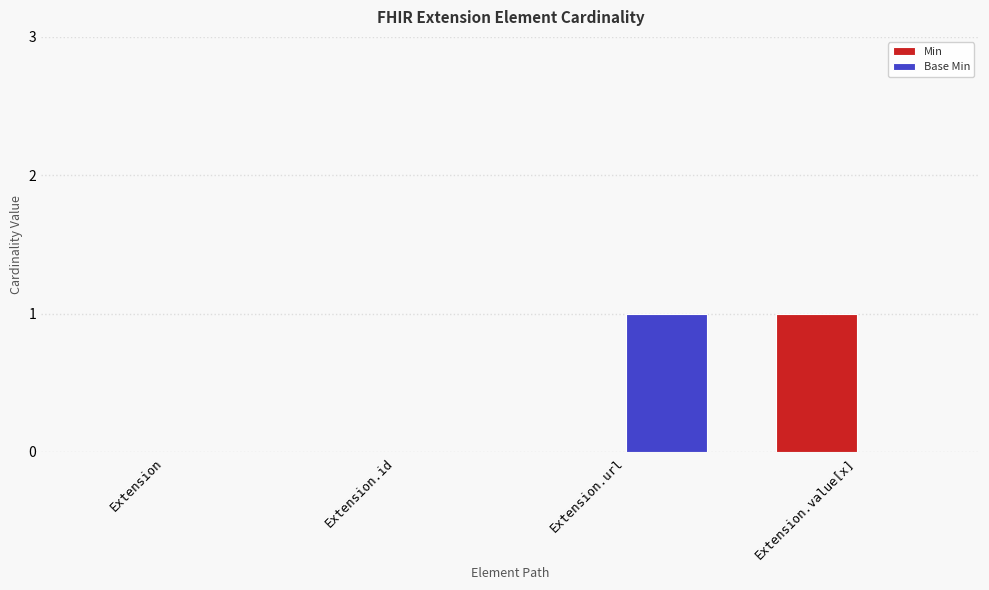

How many groups of bars are there?

4